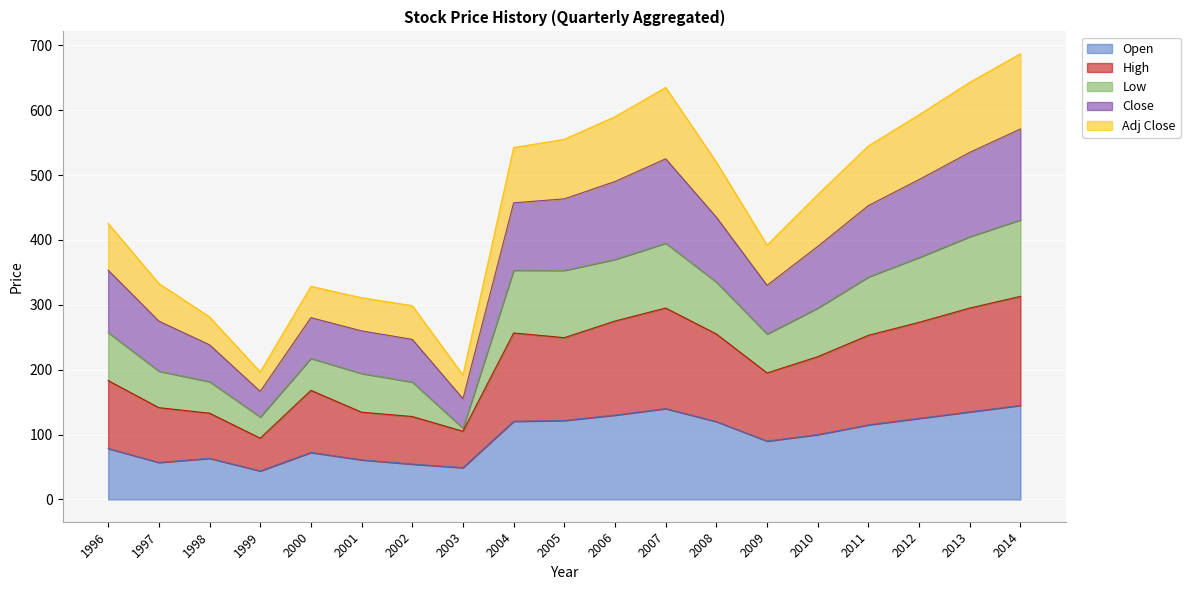

The Open series shows 77.9 at 2005. True or false?

False